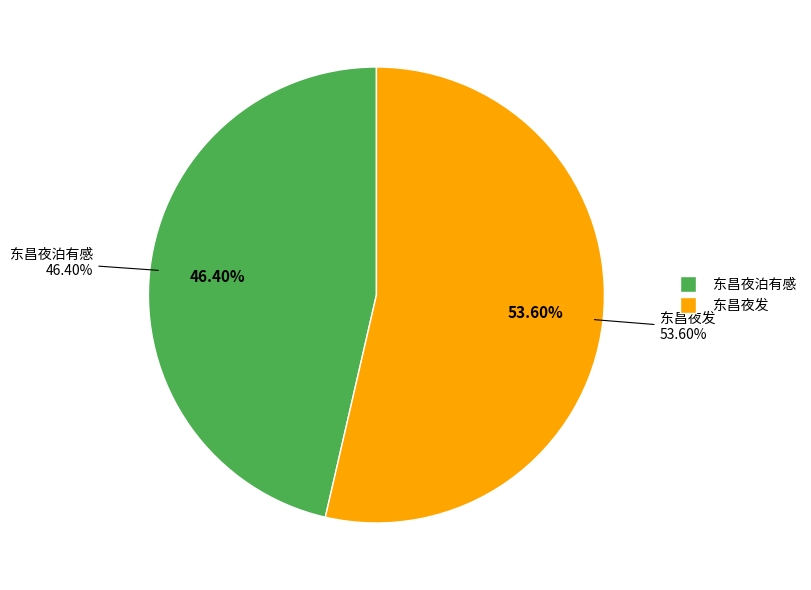

Which slice is the smallest?

东昌夜泊有感